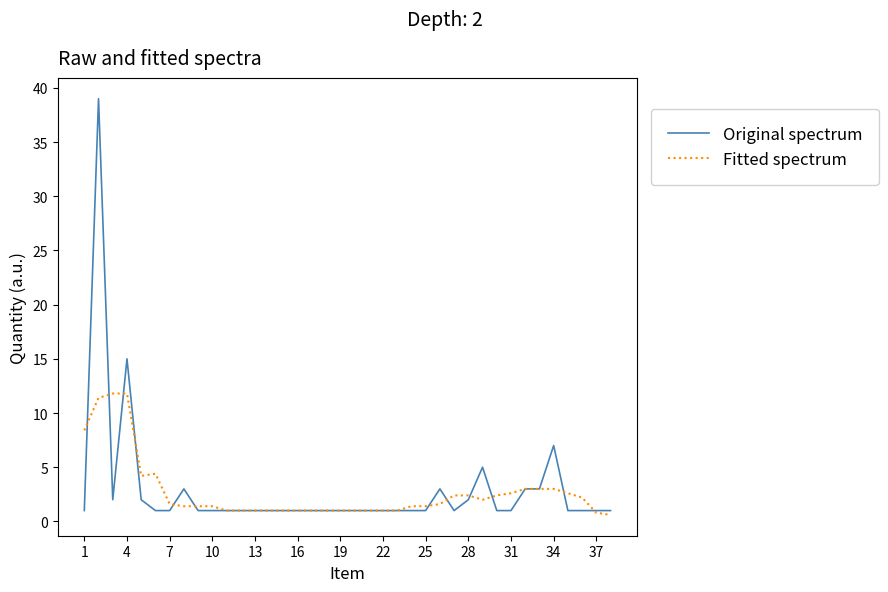

Which series has the largest range (max minus min)?

Original spectrum